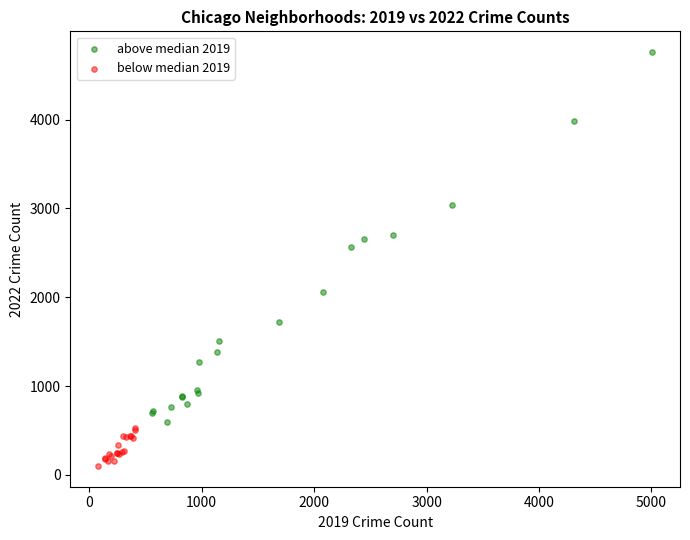

Which series contains the highest Y value?

above median 2019